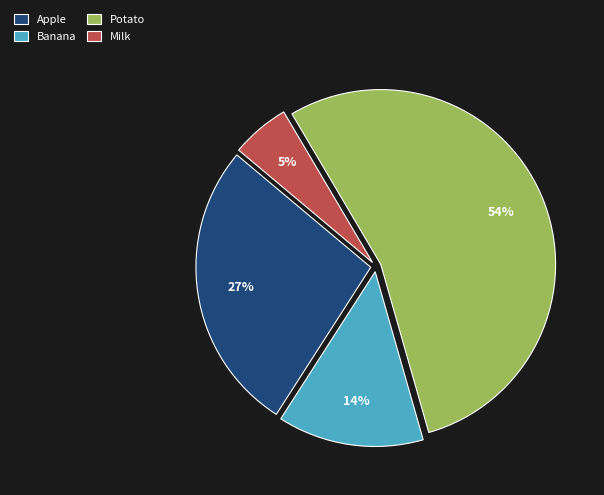

Rank the categories by value from highest to lowest.

Potato, Apple, Banana, Milk